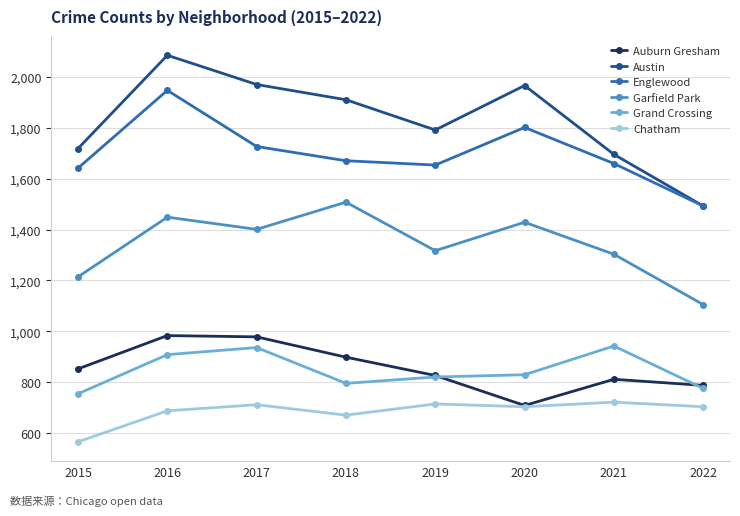

Is the value of Grand Crossing at 2019 greater than the value of Chatham at 2020?

Yes